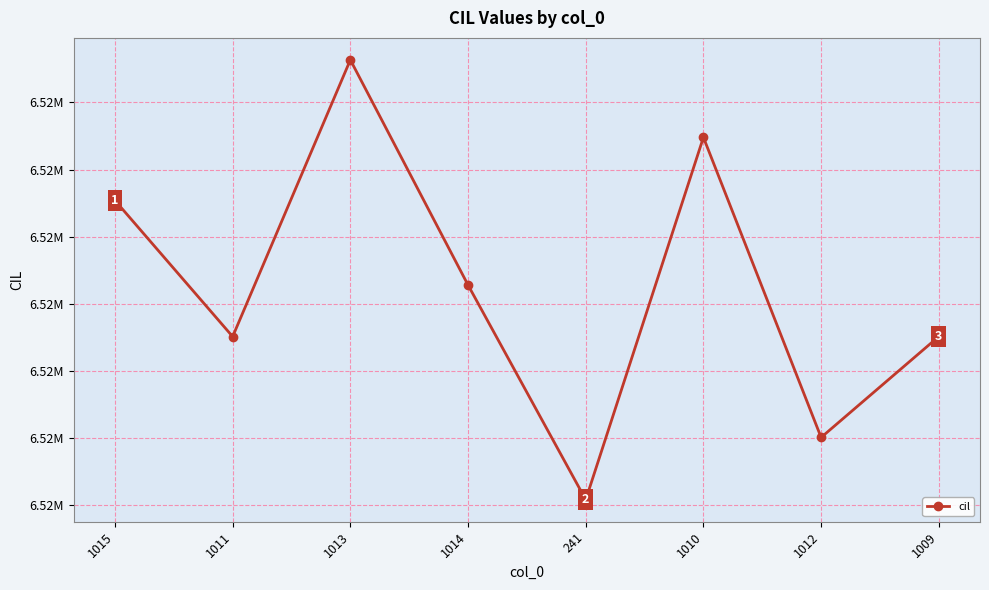

At which label does the data first exceed 6518140?

1015